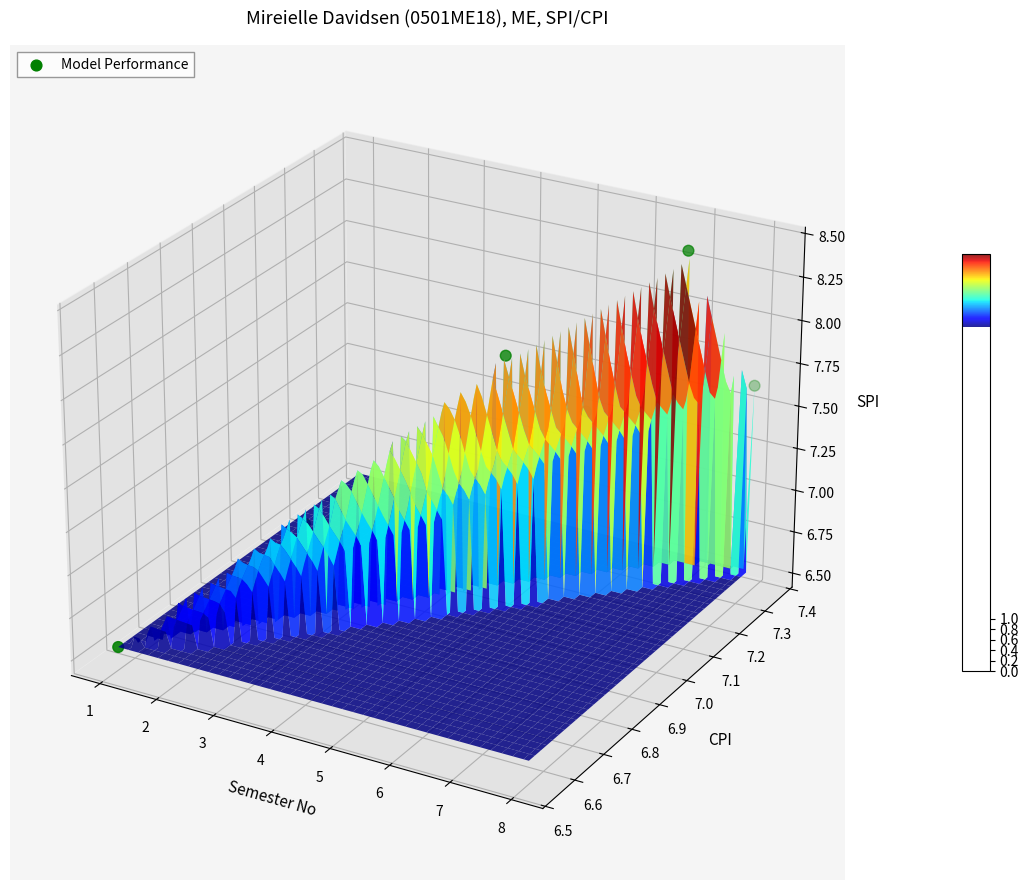

Where is the data nearest to the value 0?

5